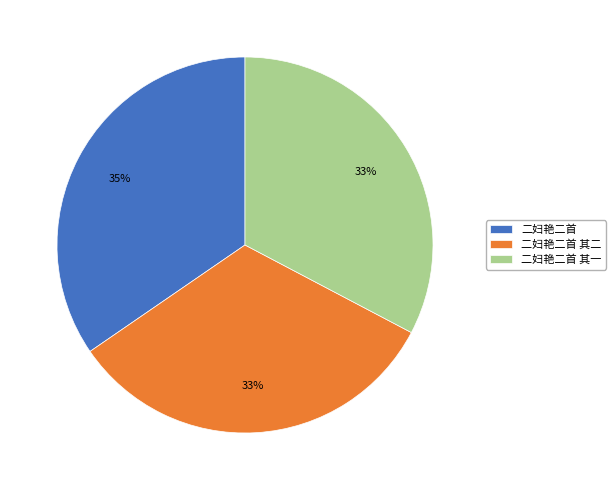

Which has a higher value, 二妇艳二首 其二 or 二妇艳二首?

二妇艳二首